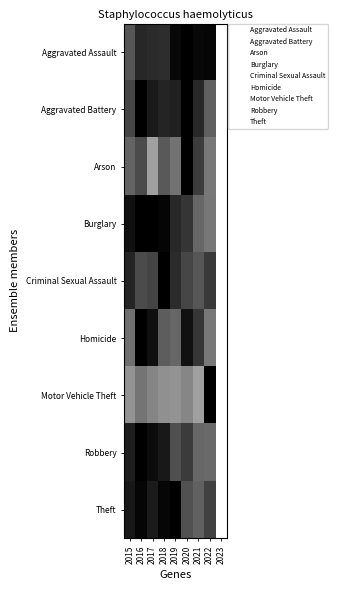

At which category is the sum across all series the highest?

2016